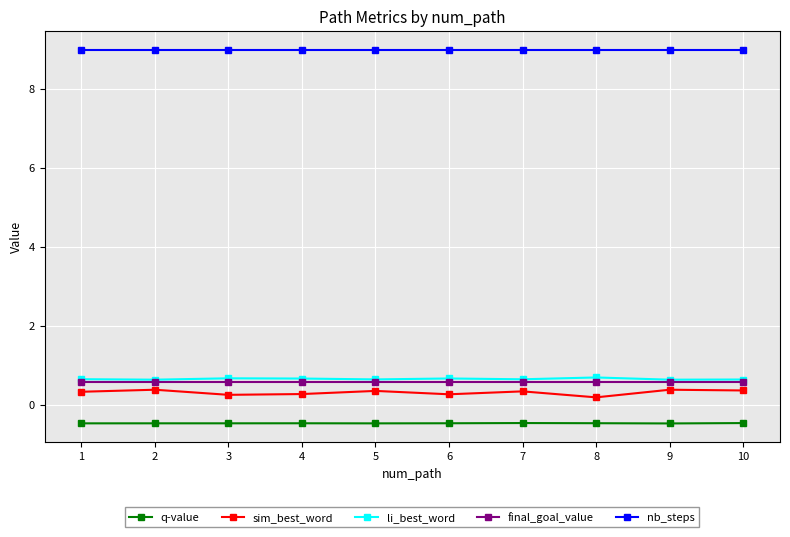

What is the total value across all series at 6?

10.0